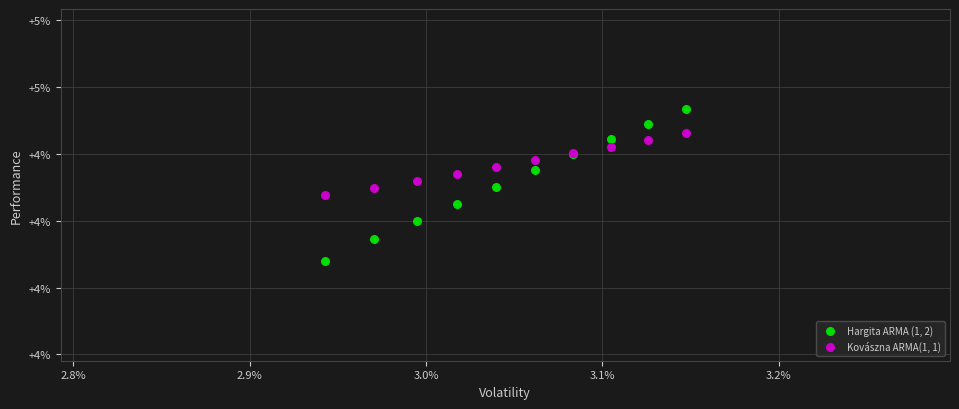

What are all the series names shown in the legend?

Hargita ARMA (1, 2), Kovászna ARMA(1, 1)